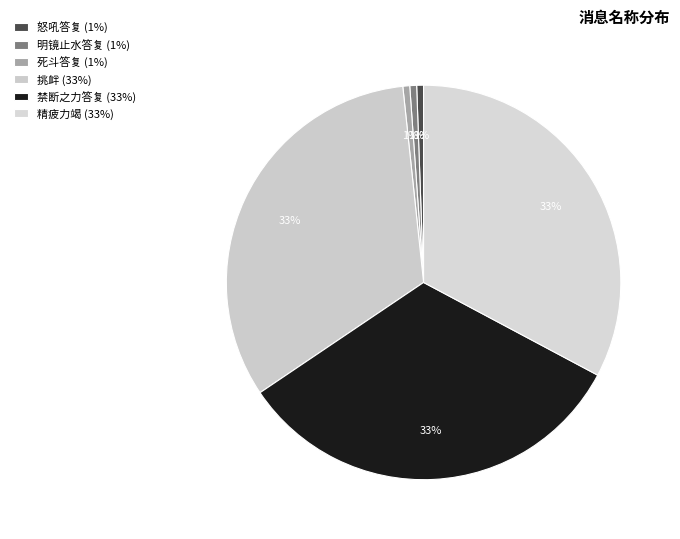

Rank the categories by value from highest to lowest.

精疲力竭, 禁断之力答复, 挑衅, 怒吼答复, 明镜止水答复, 死斗答复